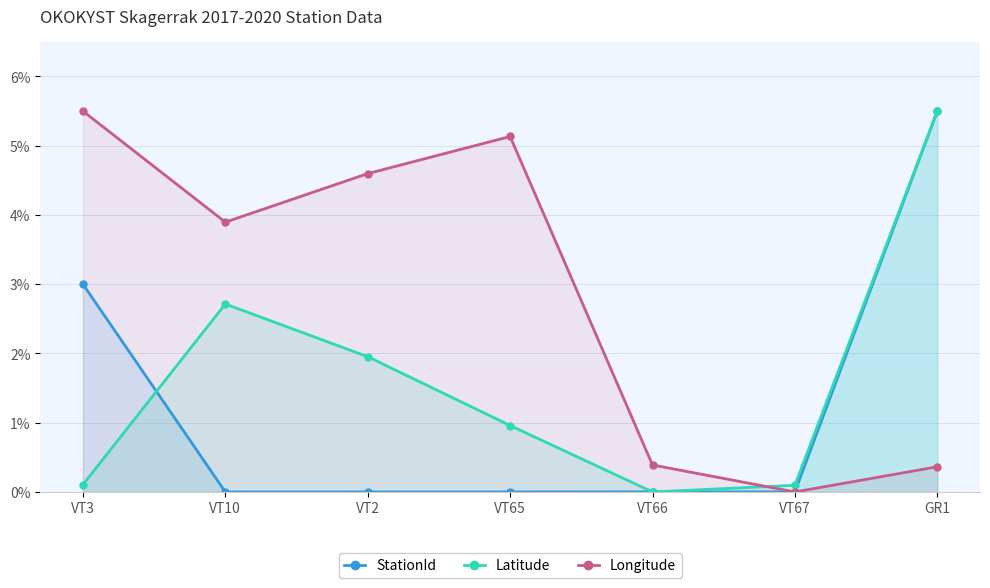

True or false: StationId has more than 2 points higher than both neighbors.

False